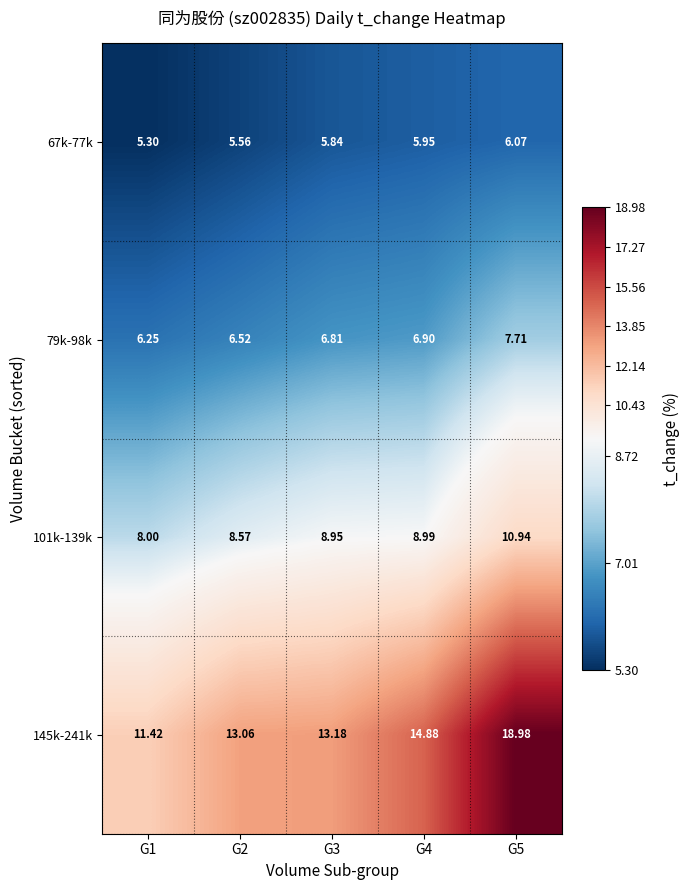

At G5, list the series in order from smallest to largest.

67k-77k, 79k-98k, 101k-139k, 145k-241k